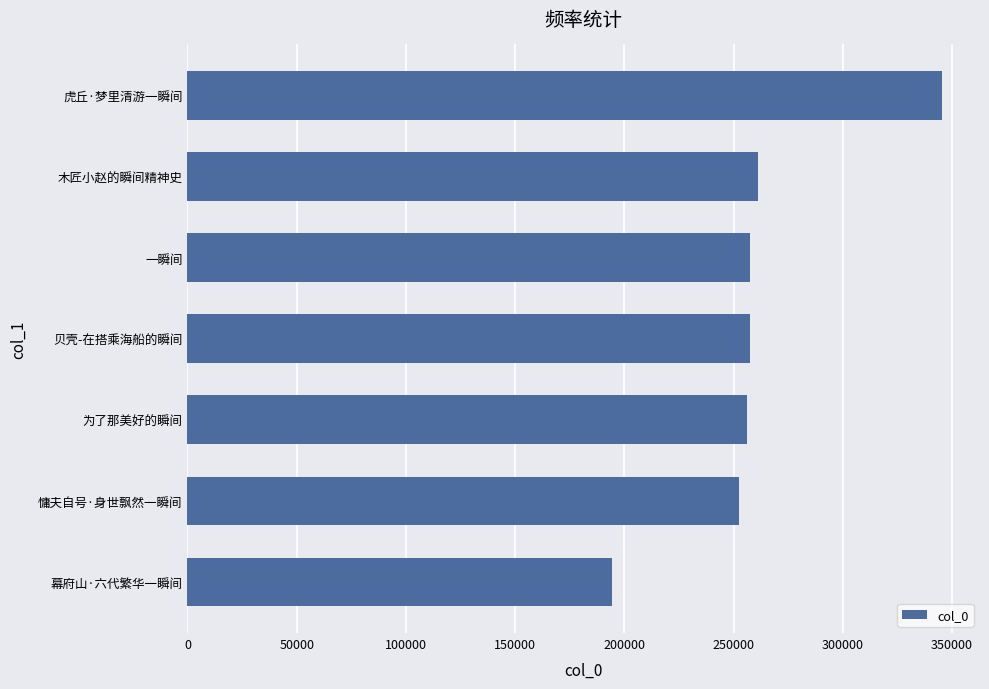

Does the chart contain any negative values?

No